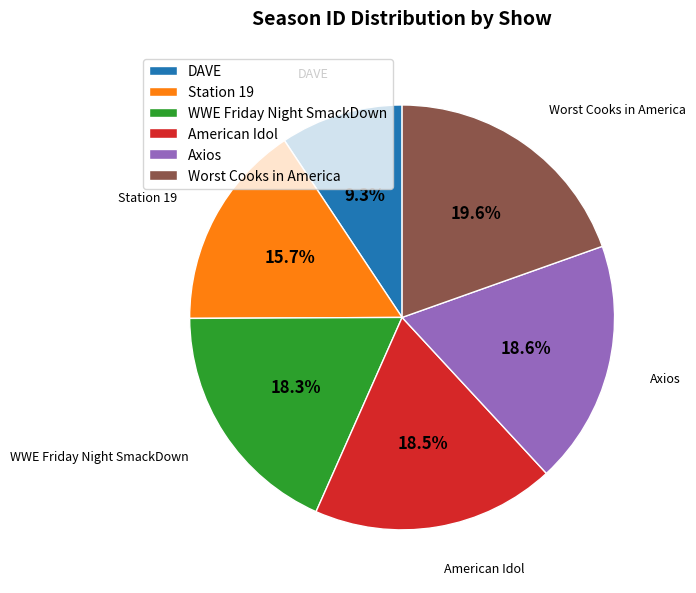

To the nearest percent, what is the average slice percentage?

17%